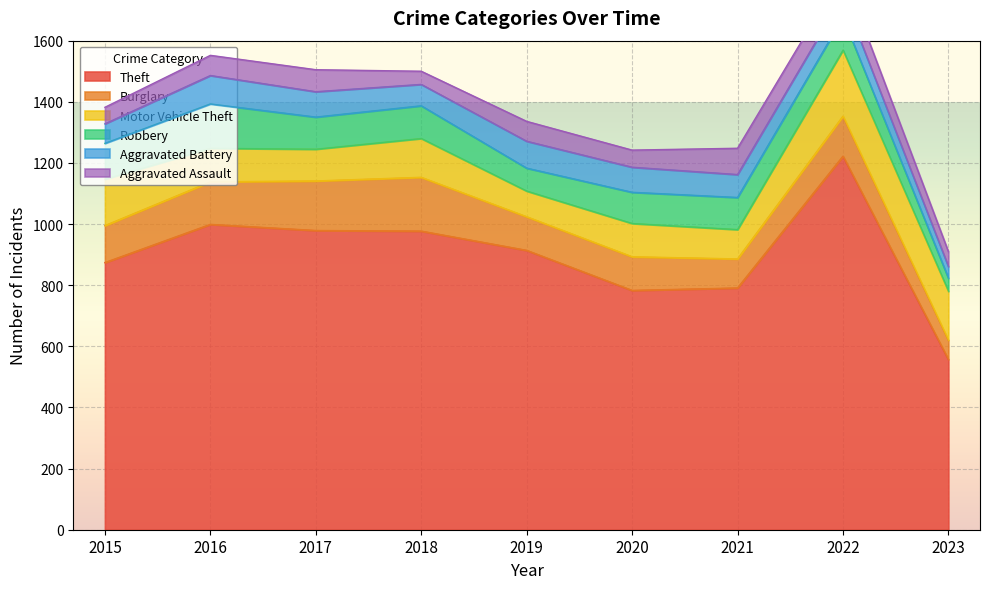

What is the difference between the second highest and minimum values in the Robbery series?

74